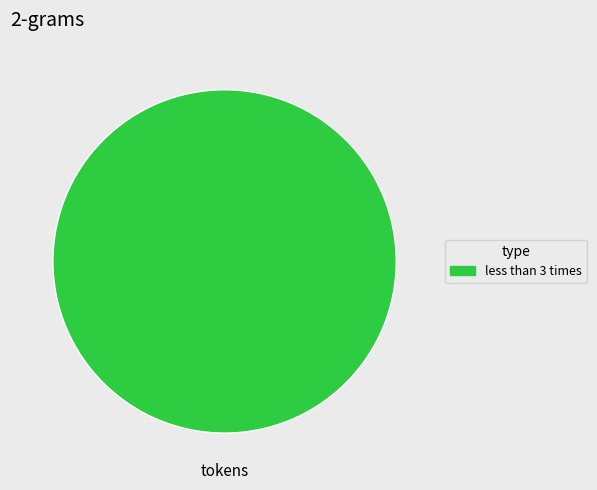

How many slices are in this pie chart?

1